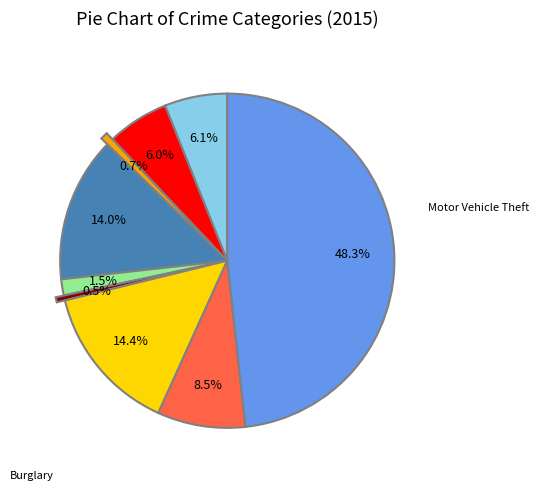

To the nearest percent, what is the average slice percentage?

11%